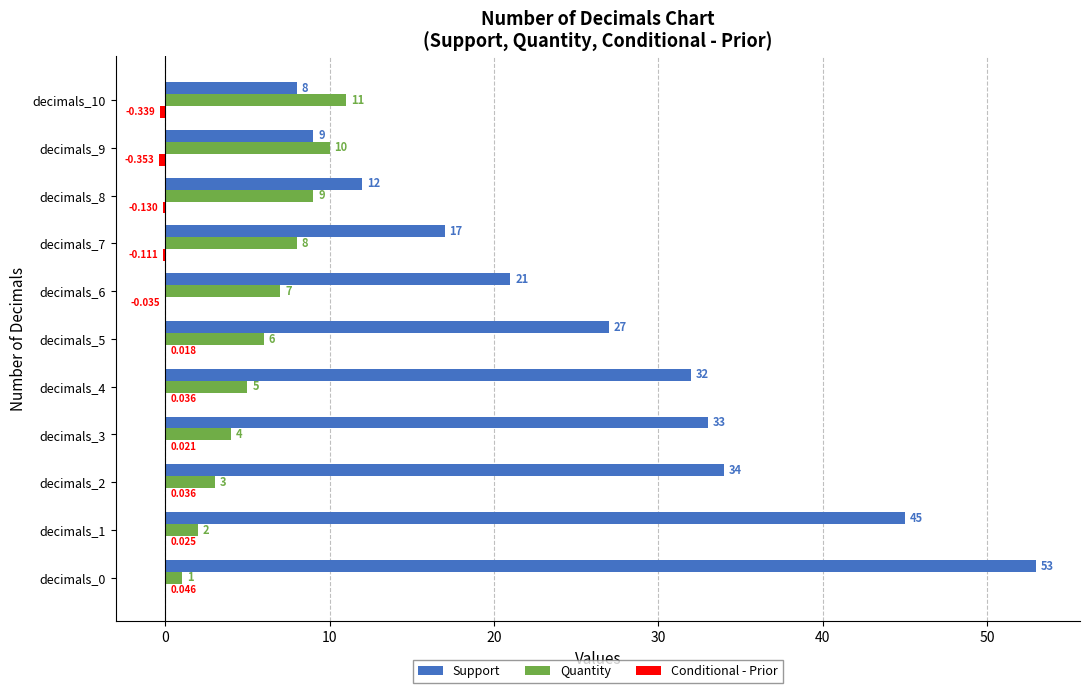

How many series are shown in this chart?

3